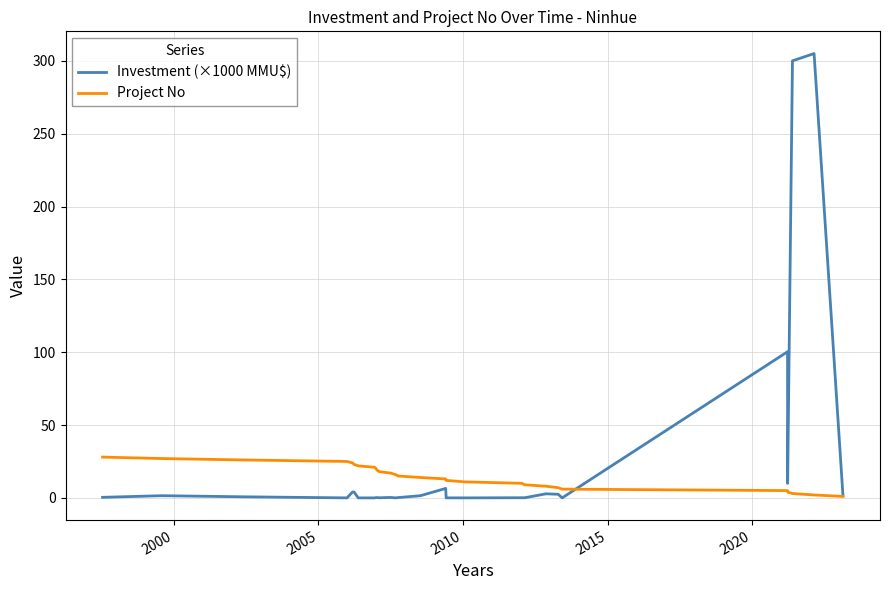

Rank the series by their maximum value, from highest to lowest.

Investment (×1000 MMU$), Project No